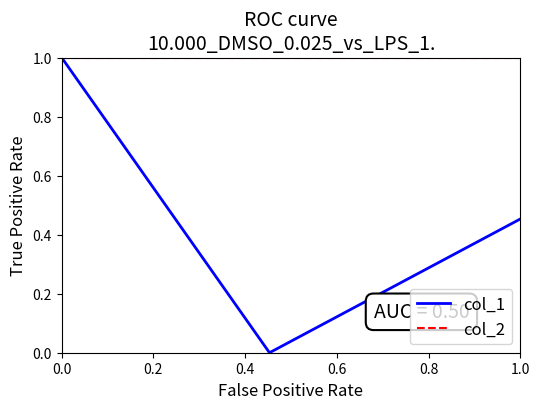

Rank the series by their average value, from highest to lowest.

col_2, col_1